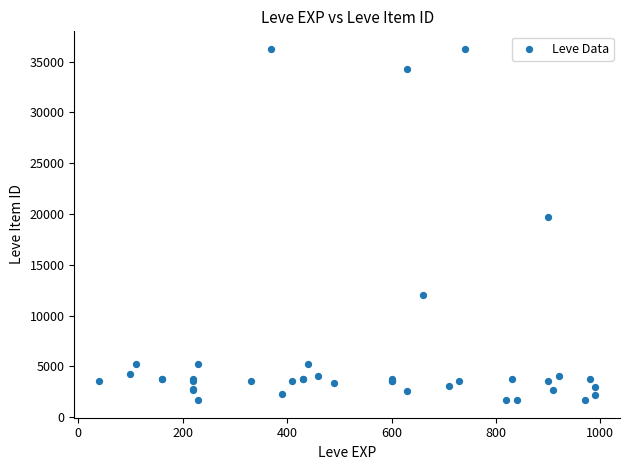

What Y value in the scatter plot is closest to 18967?

19744